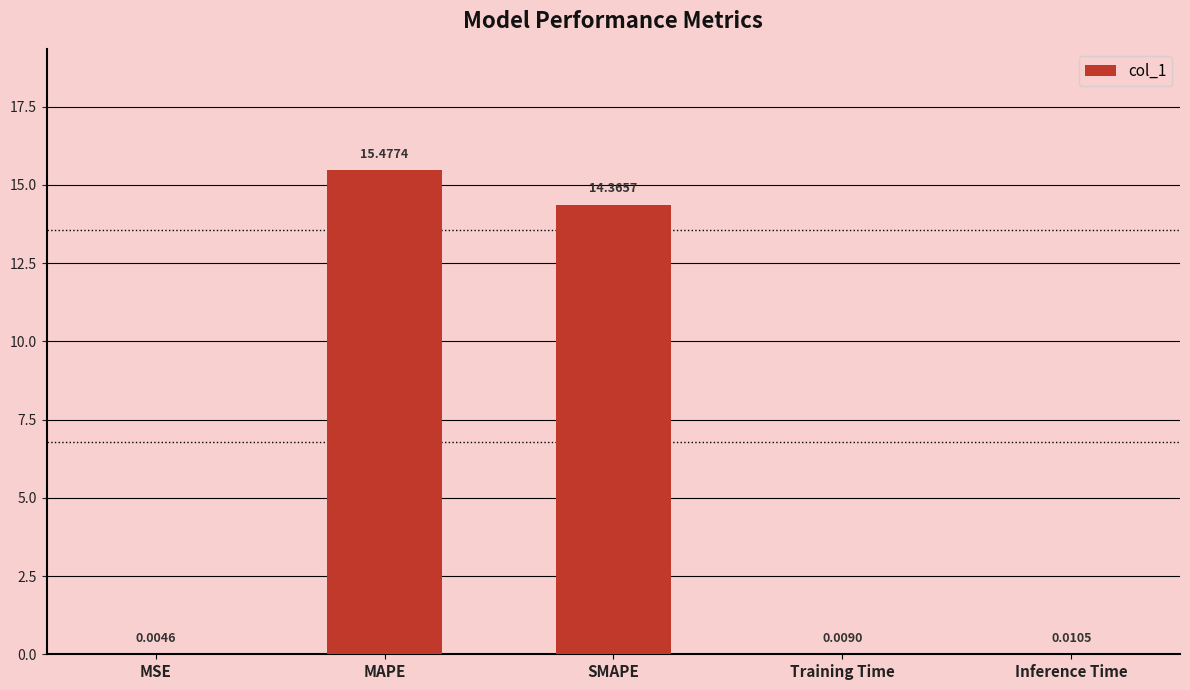

Which has a higher value, MSE or MAPE?

MAPE